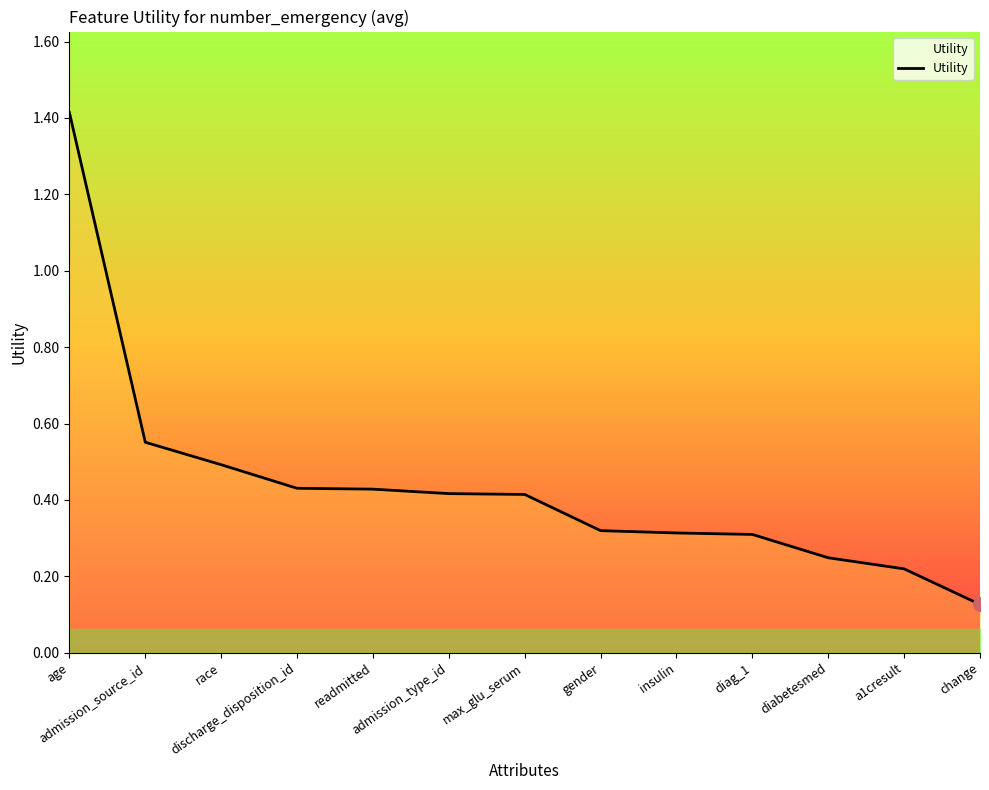

What is the difference between the maximum and minimum values?

1.3